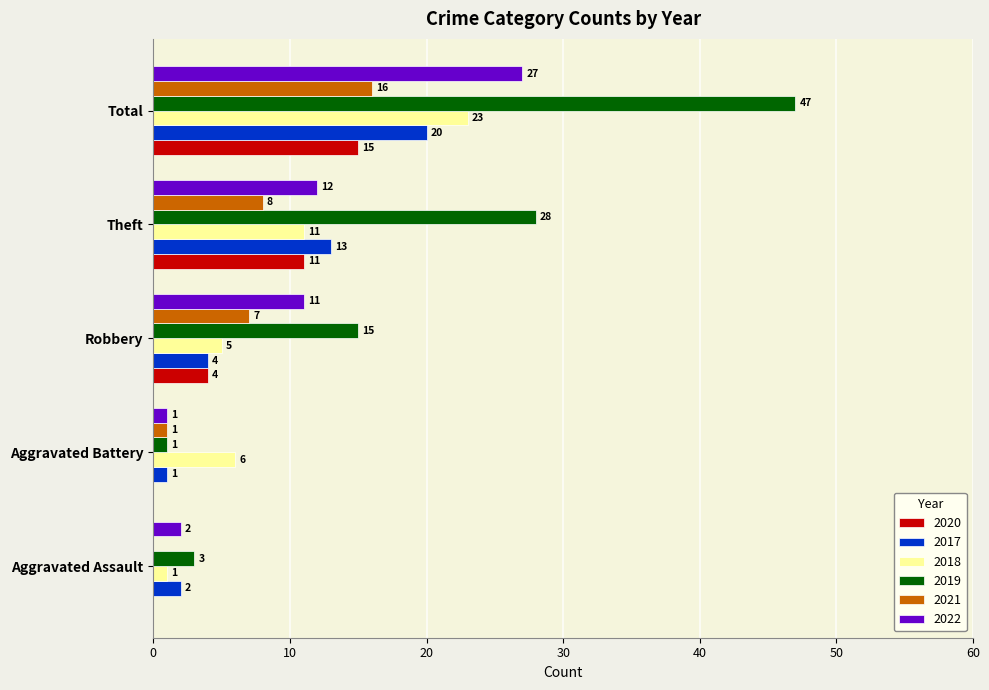

What value does the 2020 series have at Theft, to the nearest 10?

10